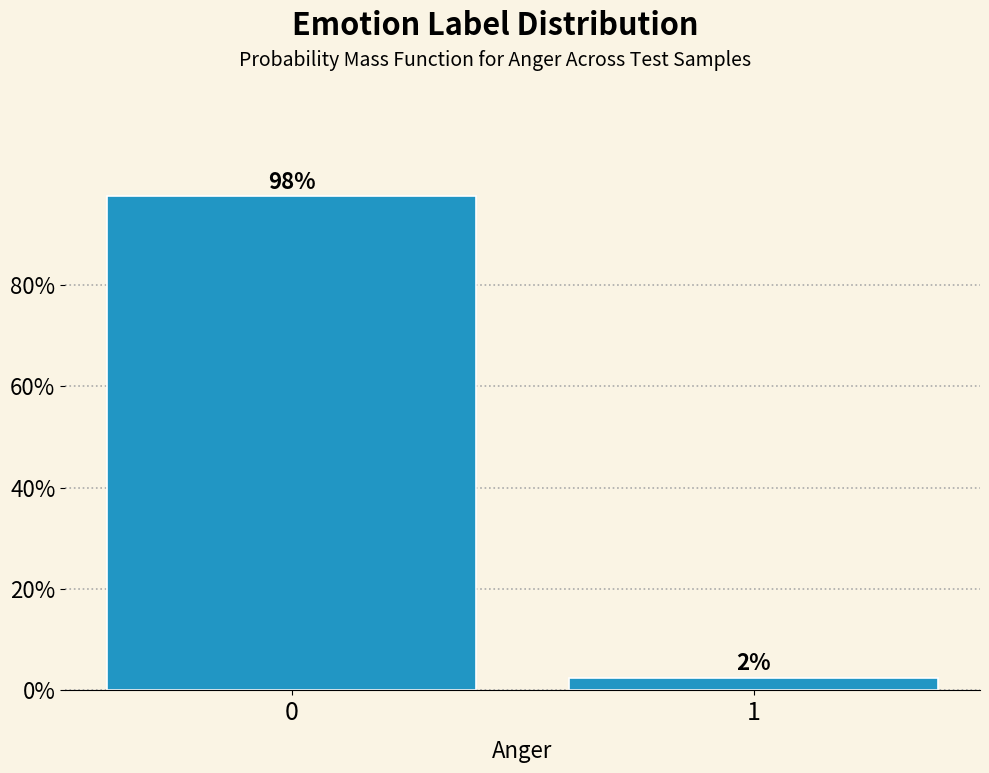

Are the bars horizontal?

No